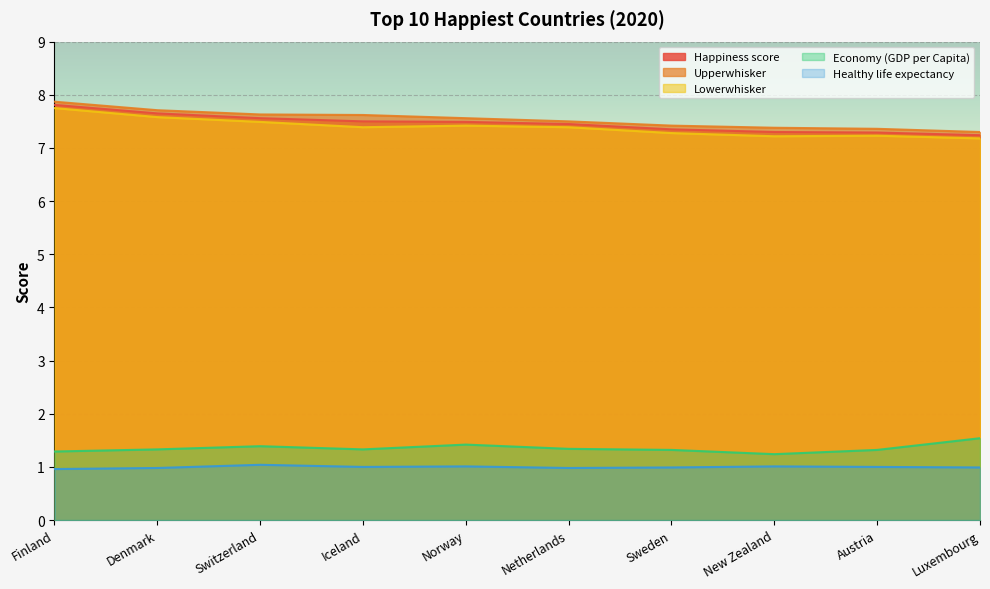

Count the Lowerwhisker values in the range 7 to 8.

10